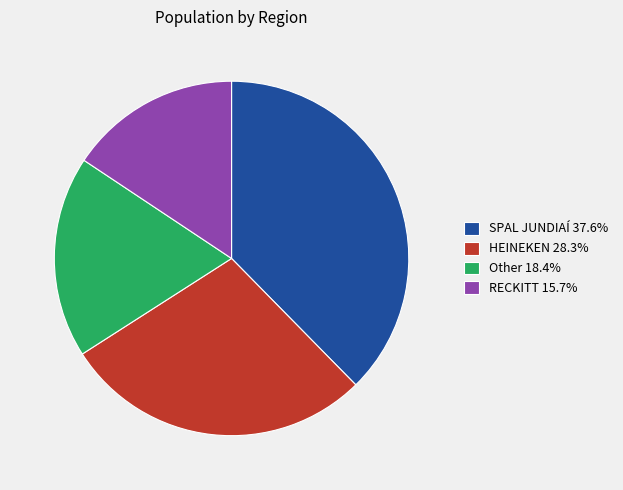

Do HEINEKEN and SPAL JUNDIAÍ together represent more than half of the pie?

Yes